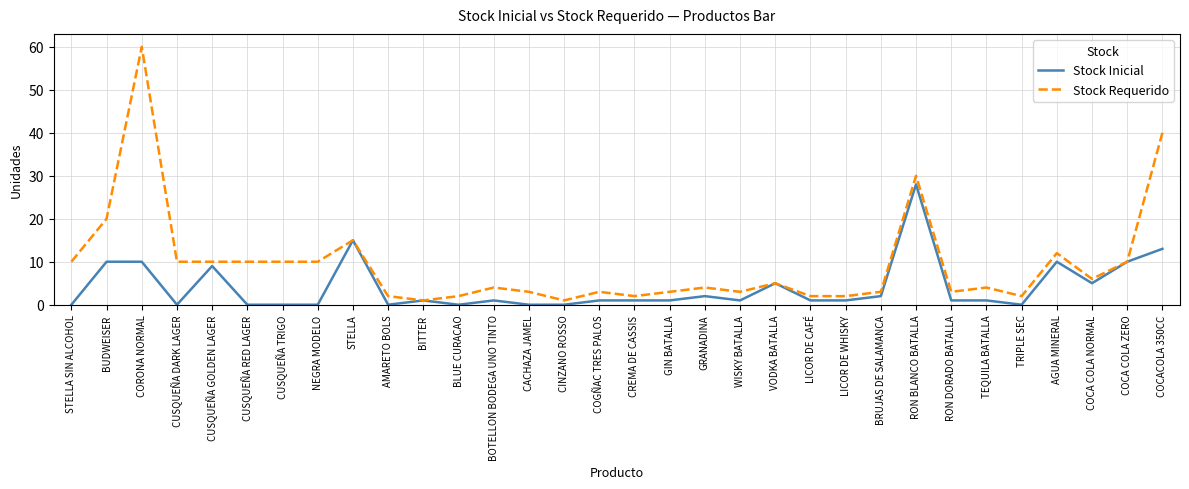

What position from the right is RON BLANCO BATALLA?

8